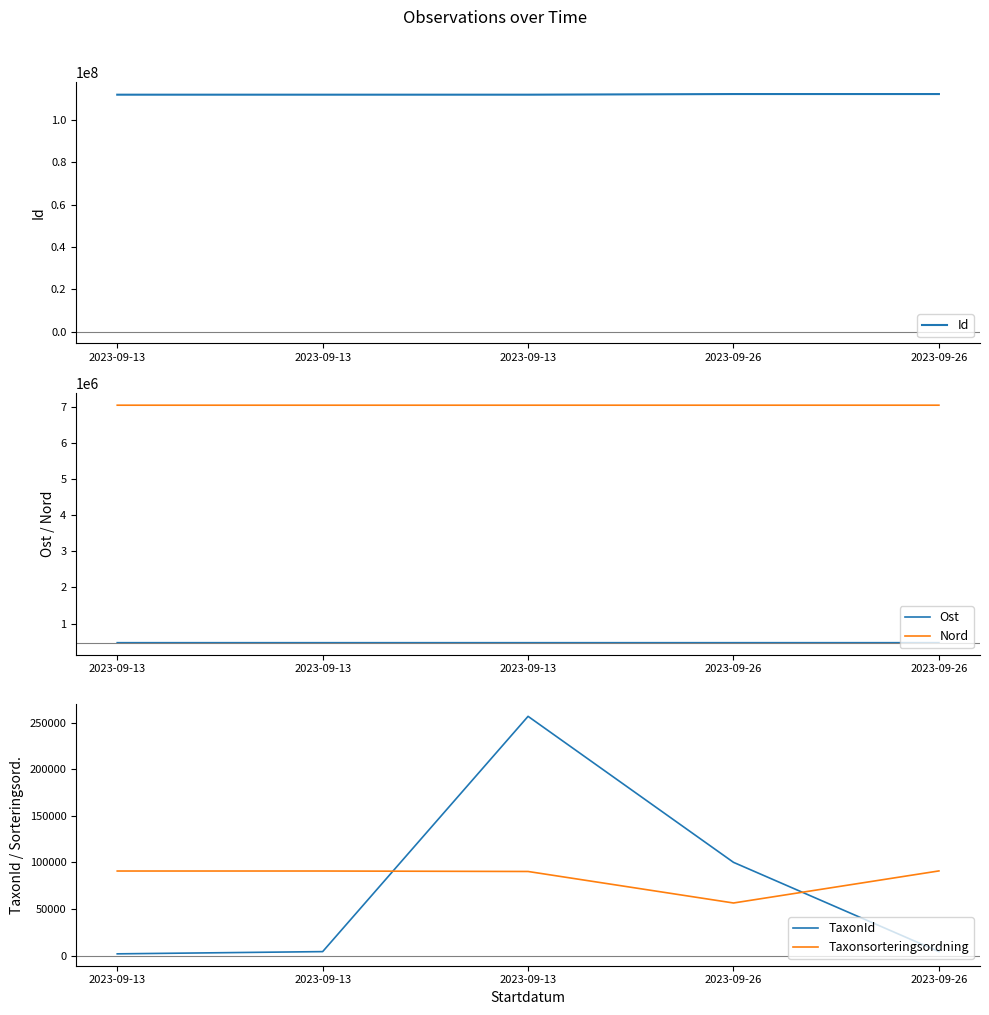

Which series has the largest range (max minus min)?

Id